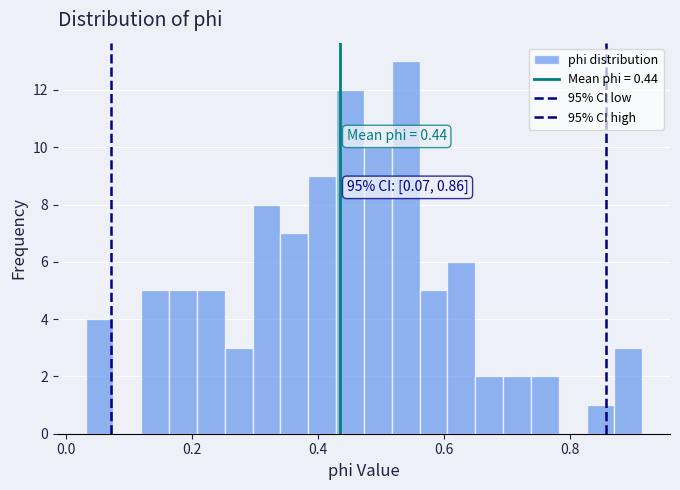

Read against the x-axis, roughly where is the centre of the tallest bar?

0.54